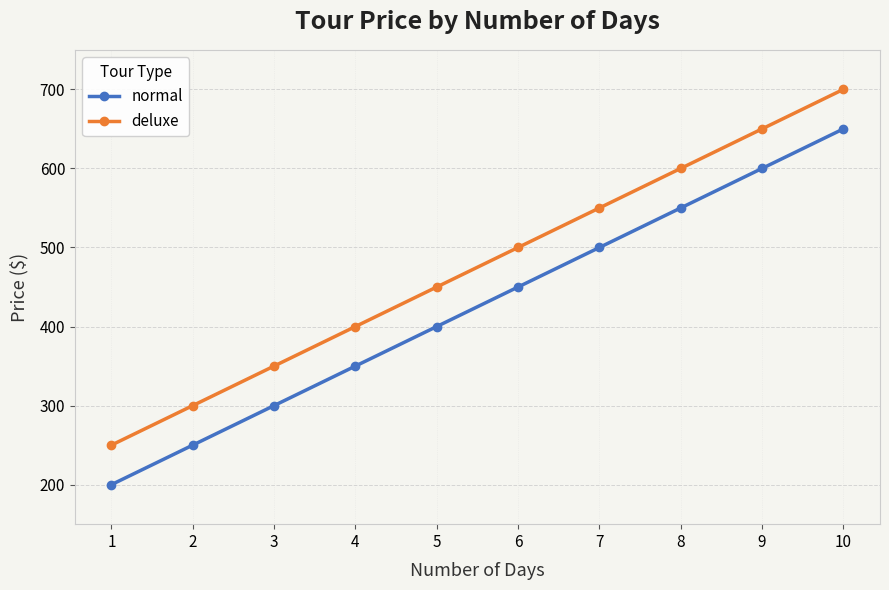

List the series in order of their overall mean, highest first.

deluxe, normal